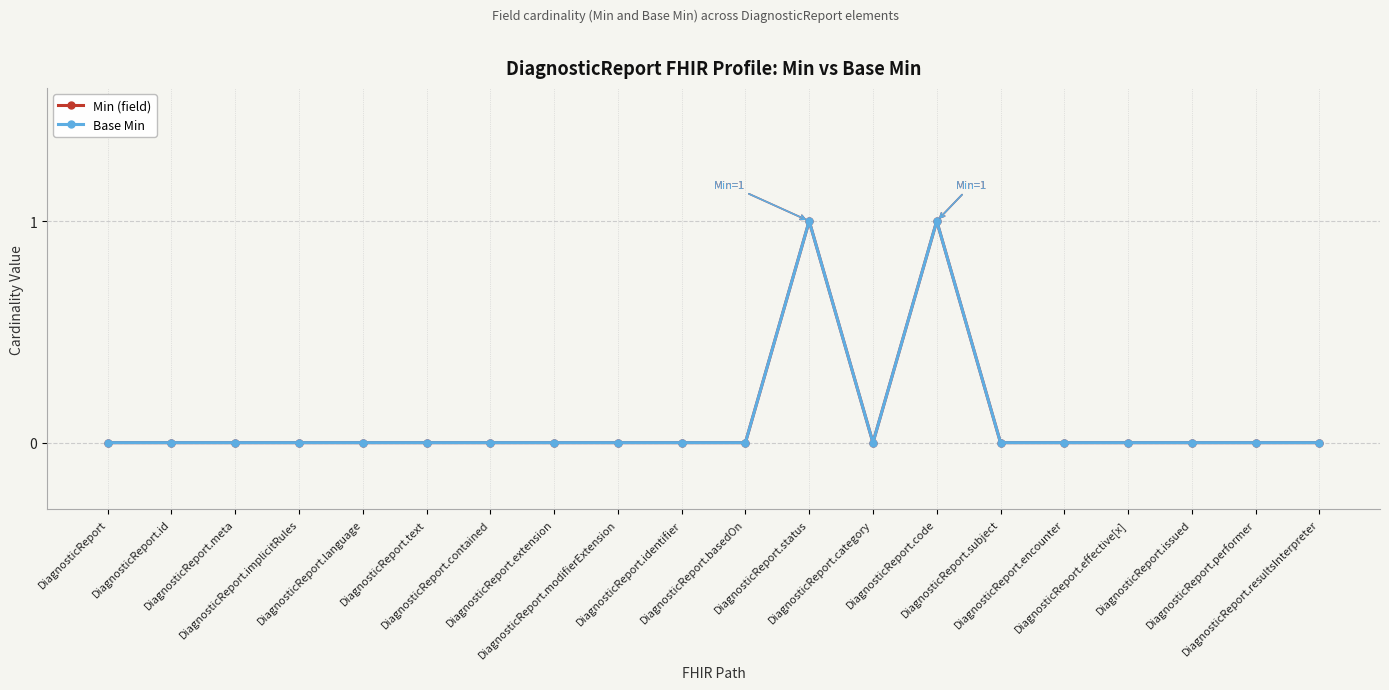

How many lines are shown in the chart?

2